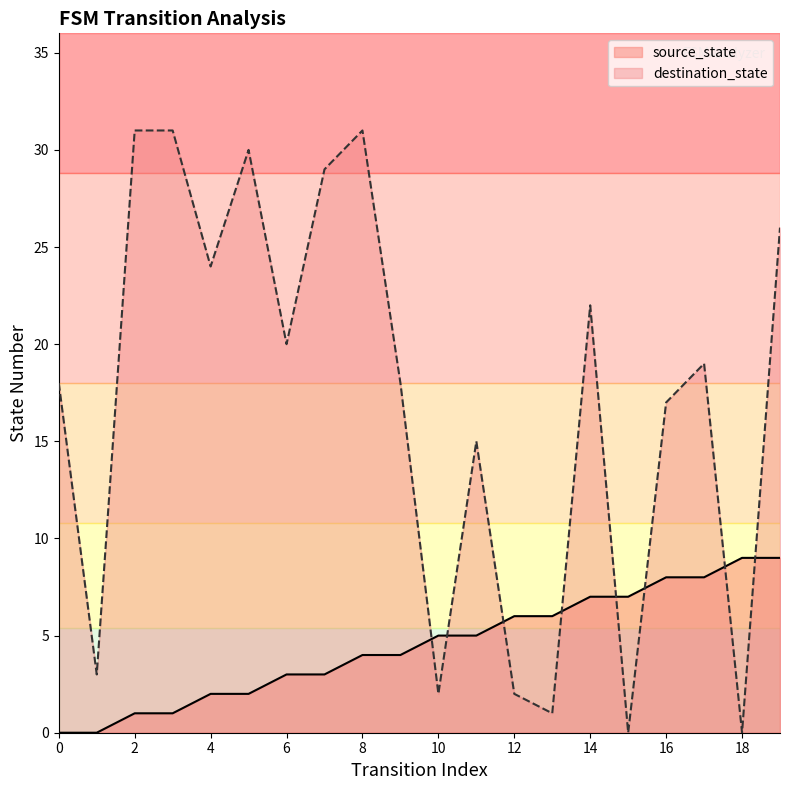

In destination_state, how many points are lower than both neighbors (excluding endpoints)?

7